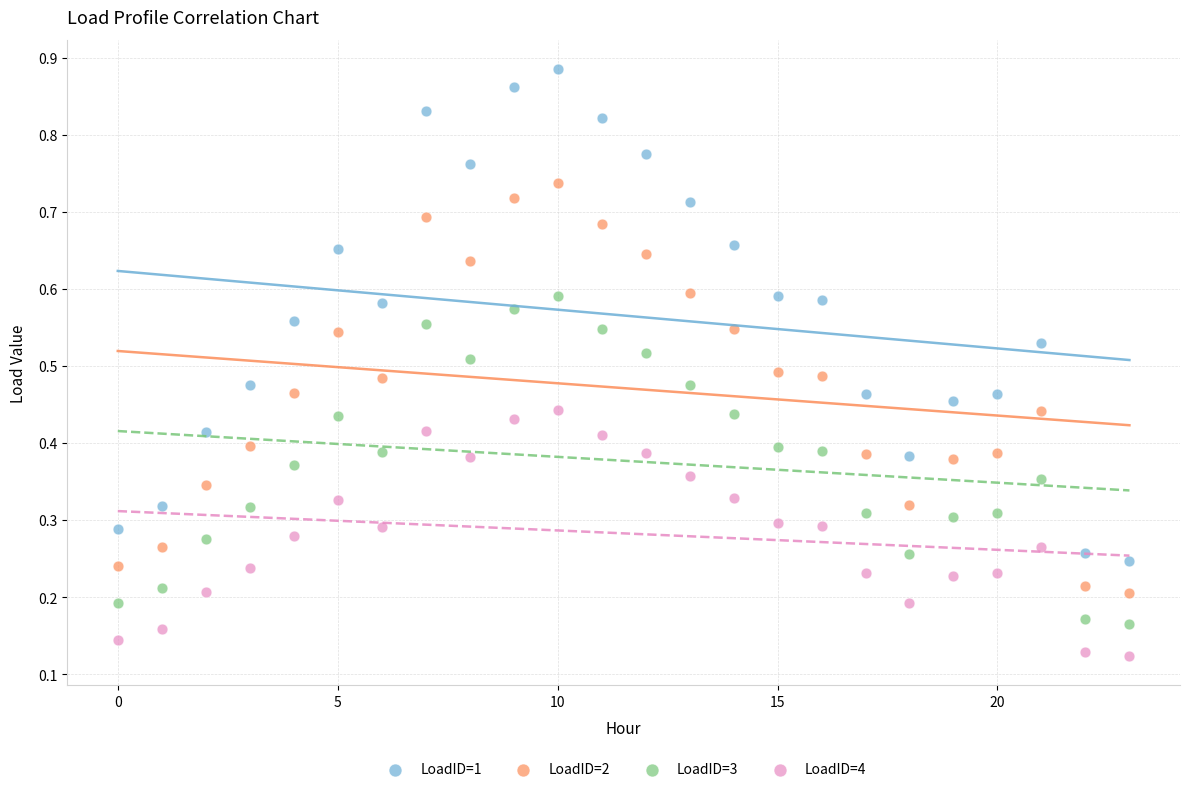

Which series reaches the maximum Y coordinate?

LoadID=1